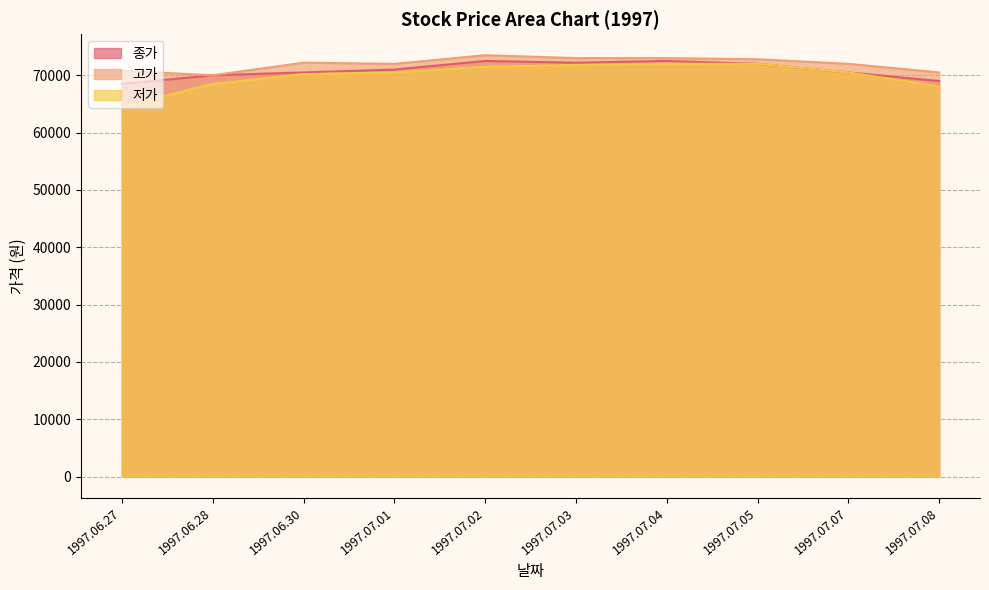

Which series has the widest spread of values?

저가